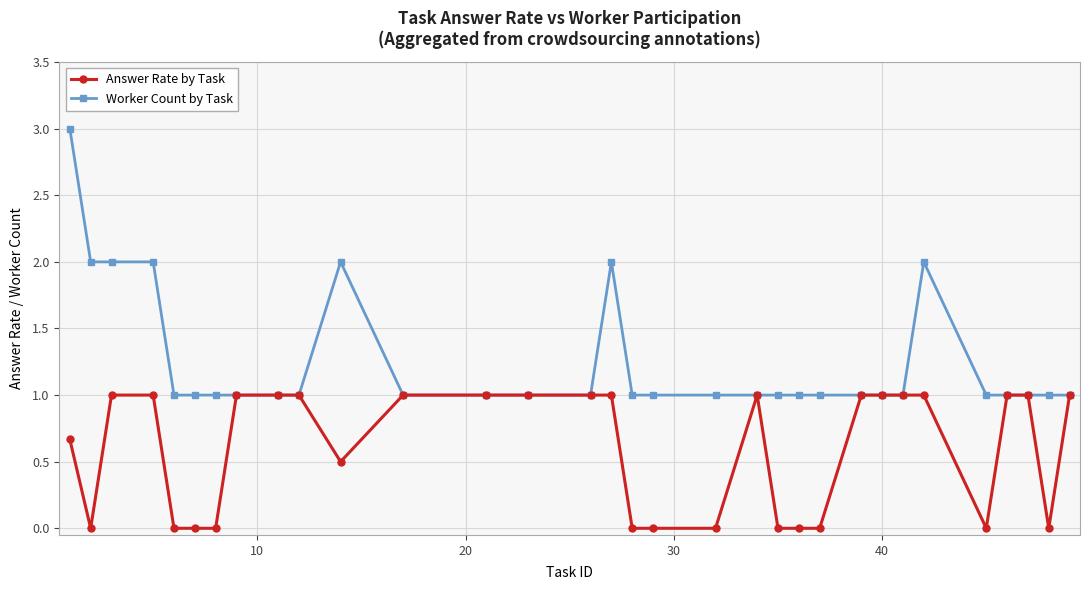

What is the difference between the maximum and minimum values in the Worker Count by Task series?

2.0